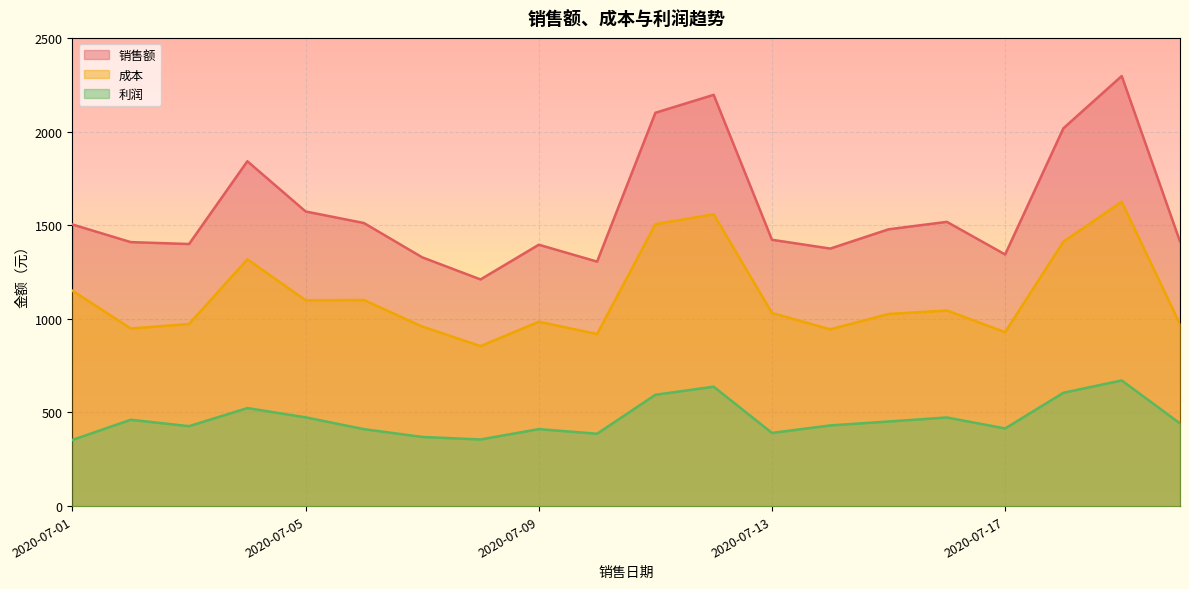

Which series has the largest range (max minus min)?

销售额